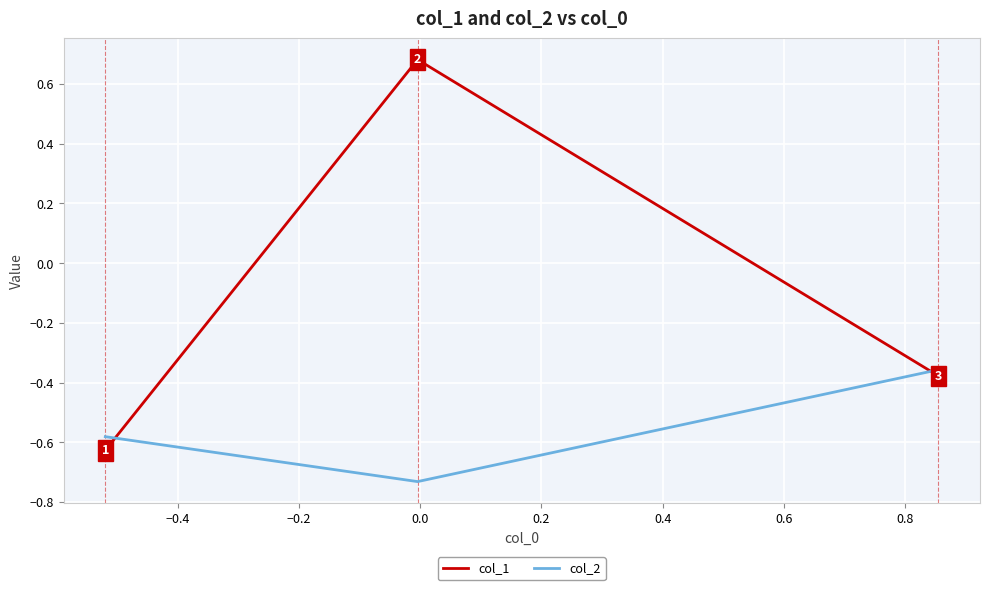

Which series has the largest total across all categories?

col_1